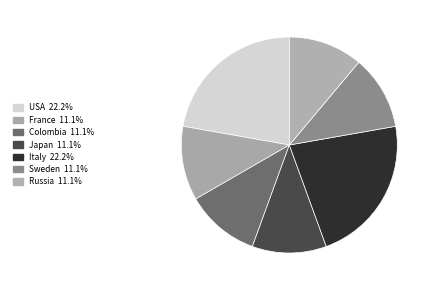

Is there a majority slice in this chart?

No